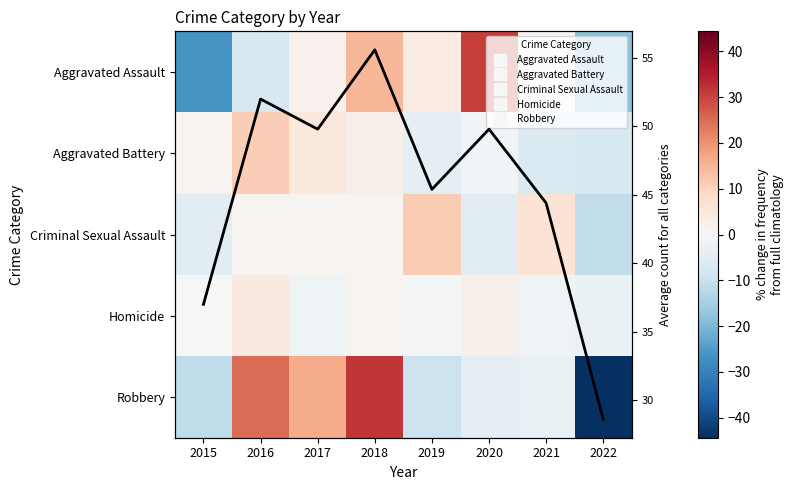

At how many categories does at least one series exceed 50?

2